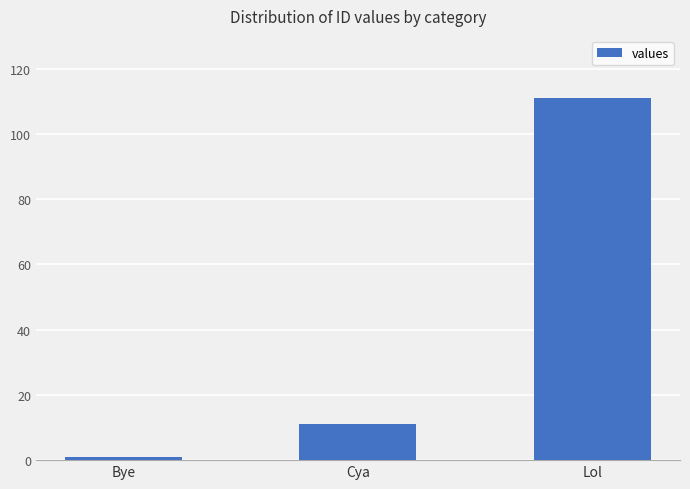

How many bars are there in total?

3